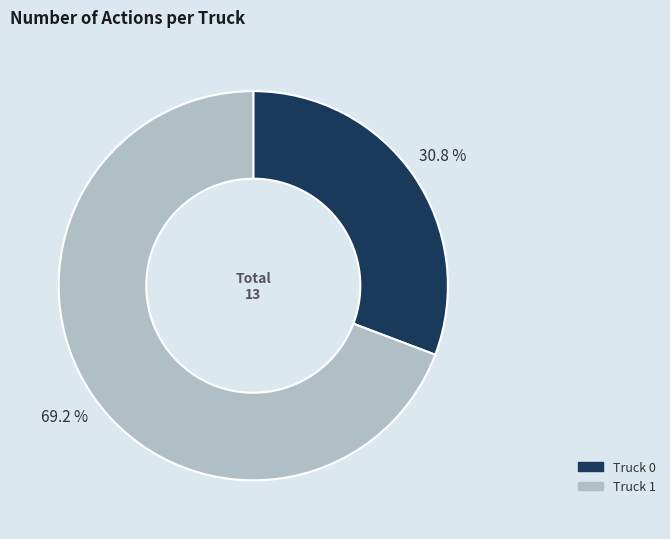

Approximately how many times larger is the value at Truck 0 compared to Truck 1?

0.4